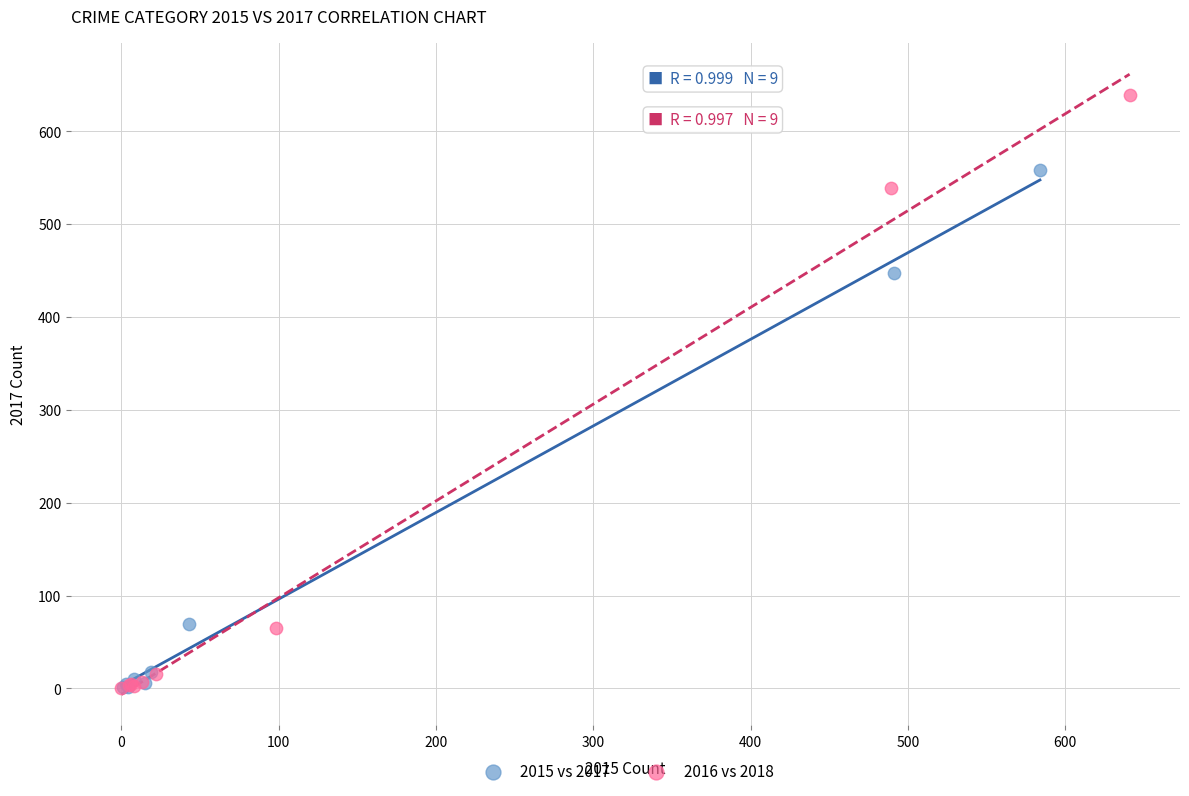

What are all the series names shown in the legend?

2015 vs 2017, 2016 vs 2018